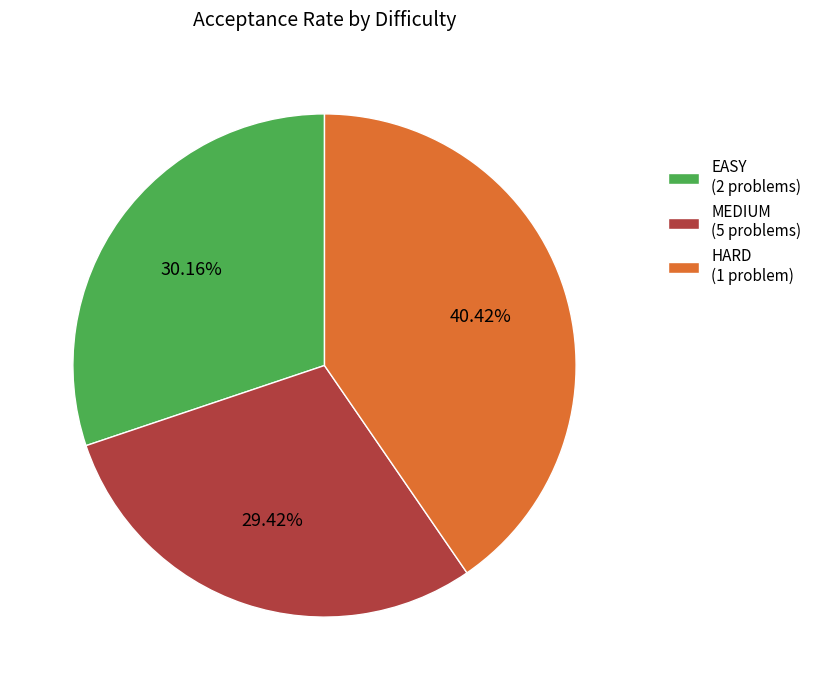

Does HARD represent more than half of the total?

No